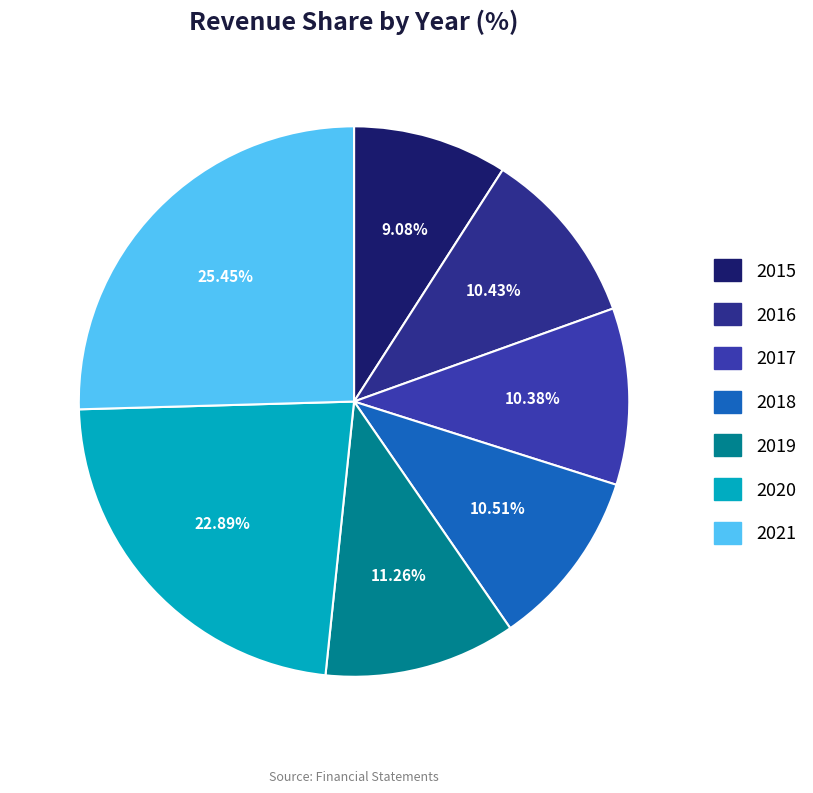

To the nearest percent, what portion does 2016 represent?

10%